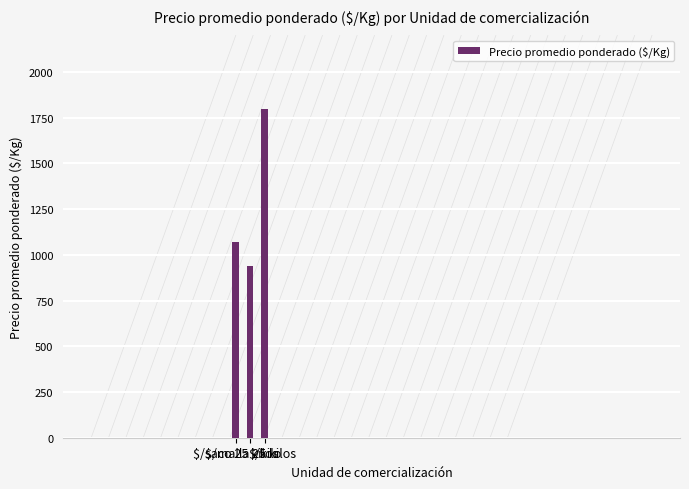

The value at $/kilo is 1800. True or false?

True